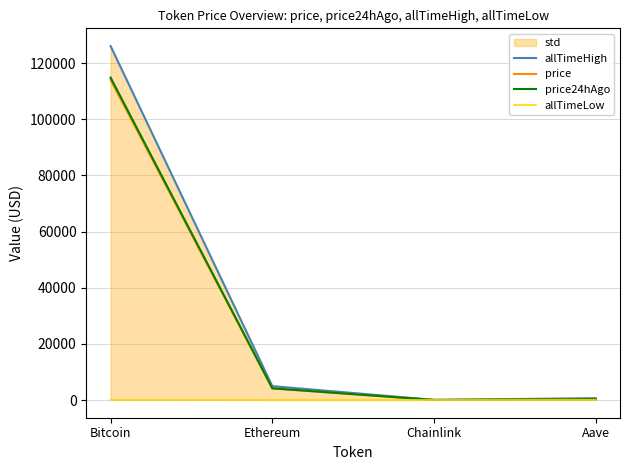

Read the price24hAgo value at Bitcoin.

114847.0